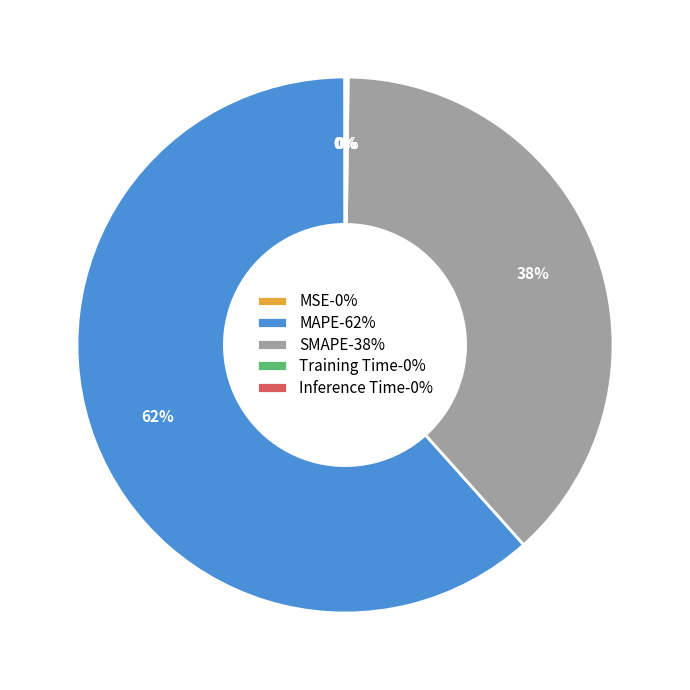

Is it true that SMAPE is 32% of the pie?

False